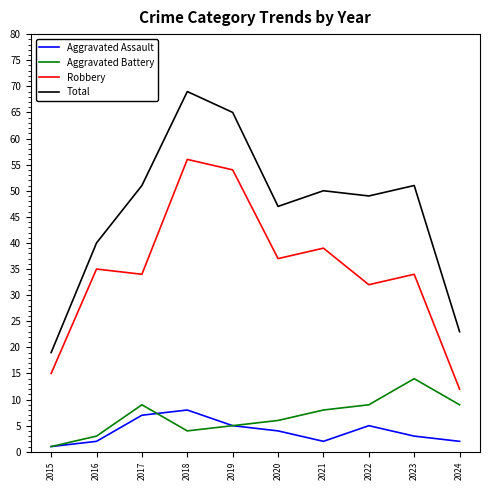

What is the spread (max minus min) of values at 2017?

44